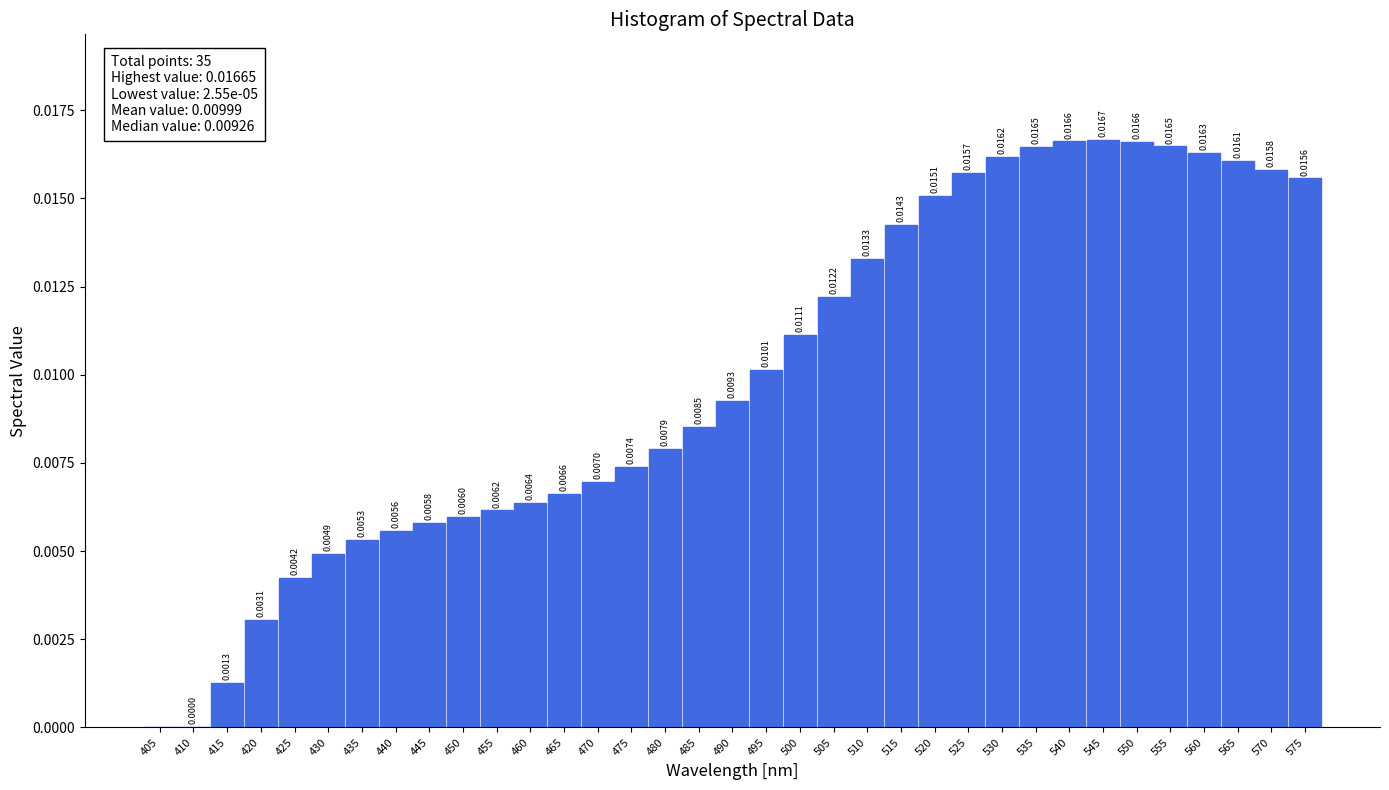

Between 540 and 460, which is larger?

540